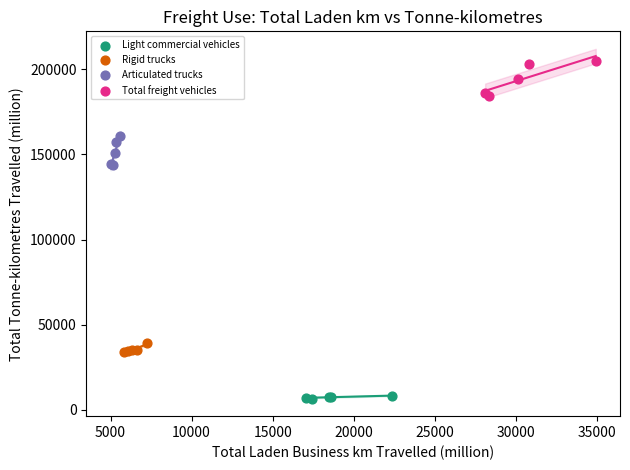

Which series contains the lowest Y value?

Light commercial vehicles